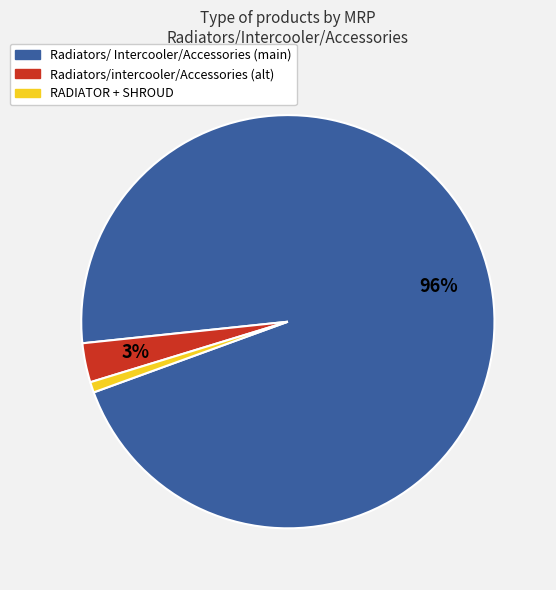

To the nearest percent, what is the difference between the Radiators/intercooler/Accessories (alt) and Radiators/ Intercooler/Accessories (main) slice percentages?

93%